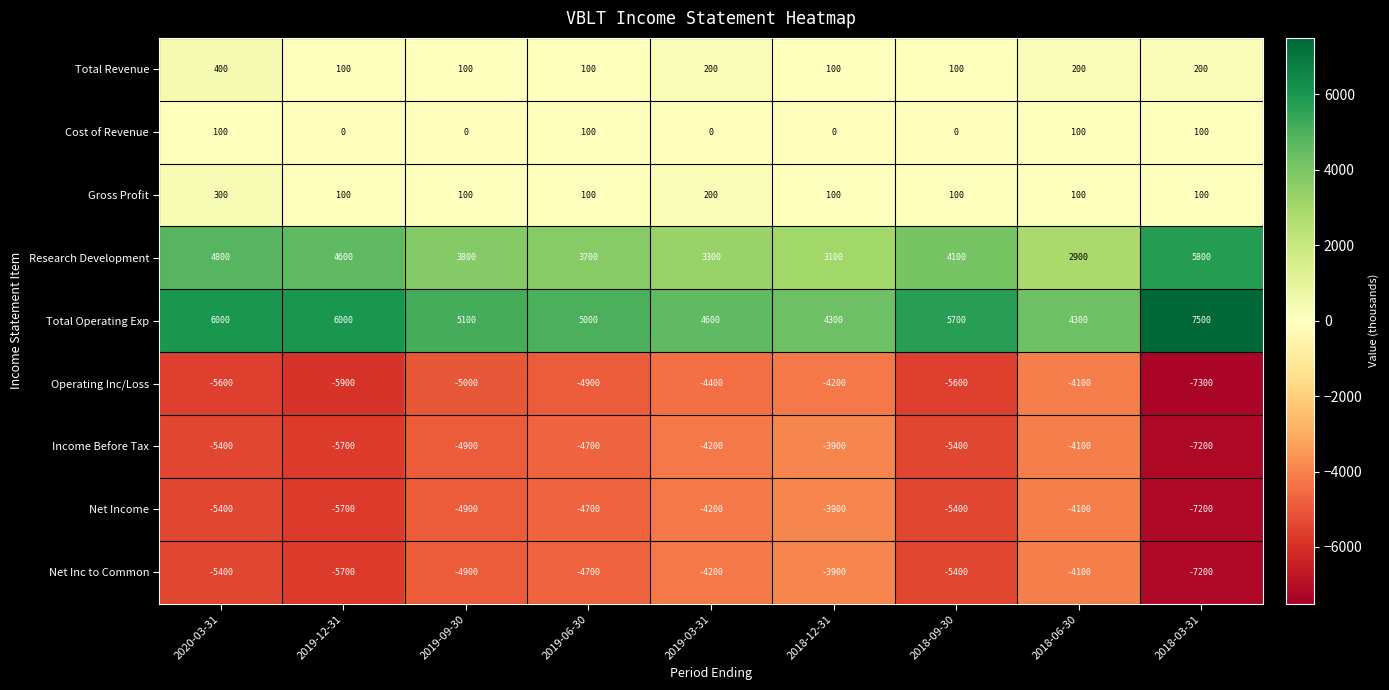

Where is Net Inc to Common nearest to the value -5550?

2020-03-31